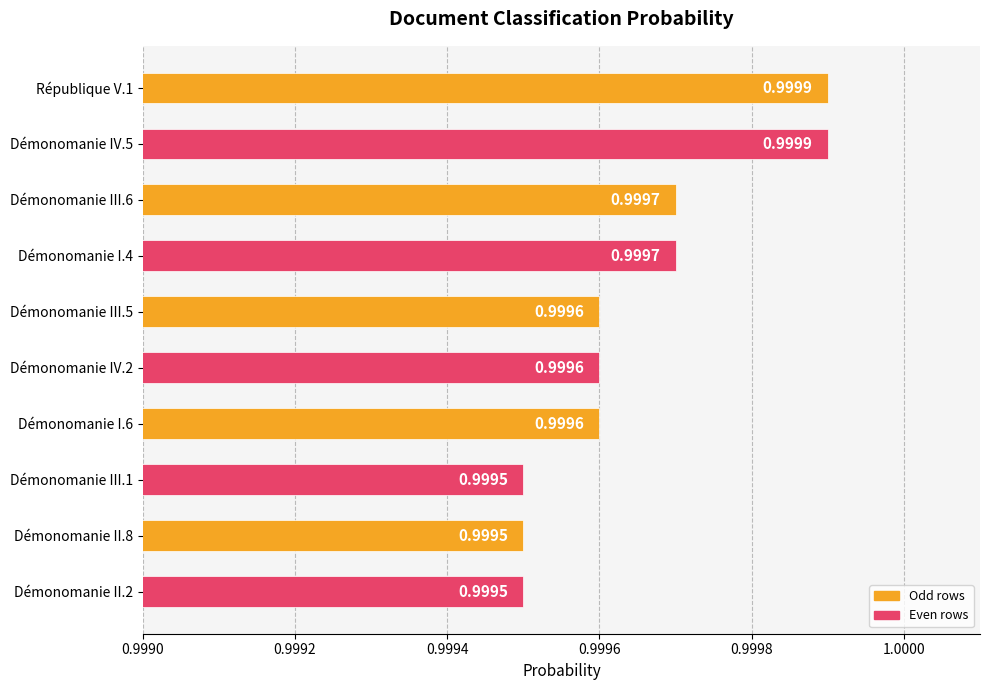

What is the minimum value shown in the chart?

1.0